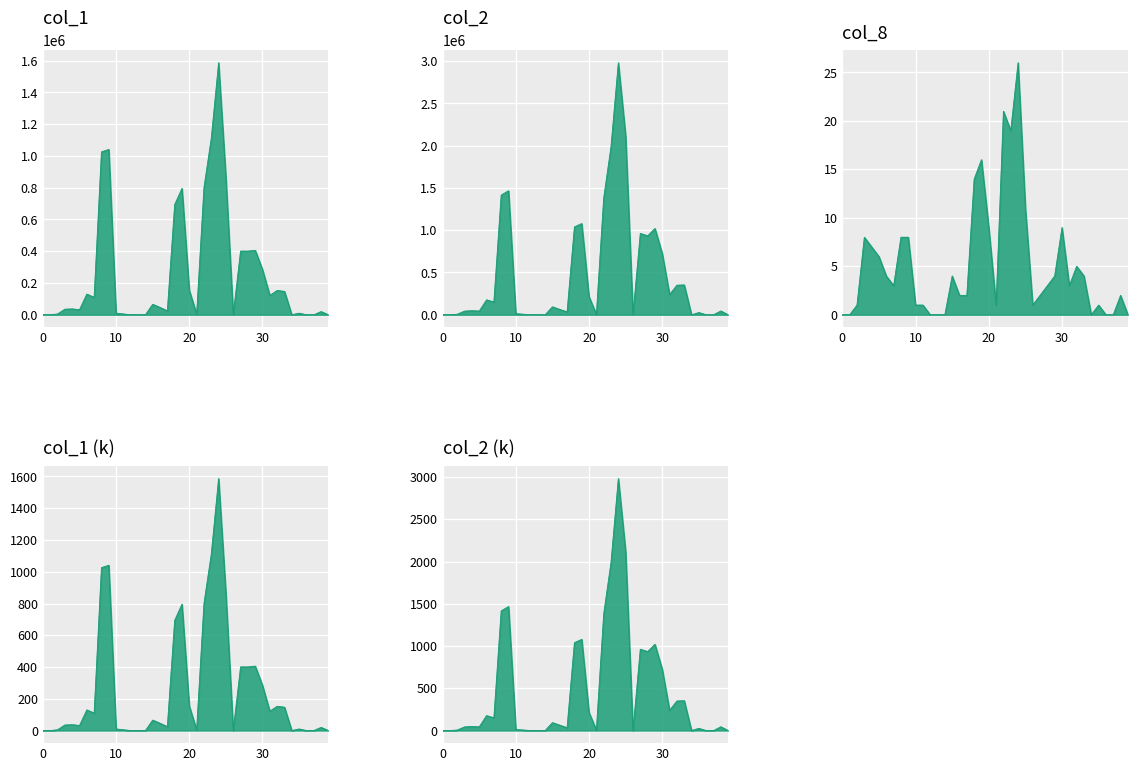

Between 104/01/28 and 104/02/12, which series saw the biggest shift?

col_2